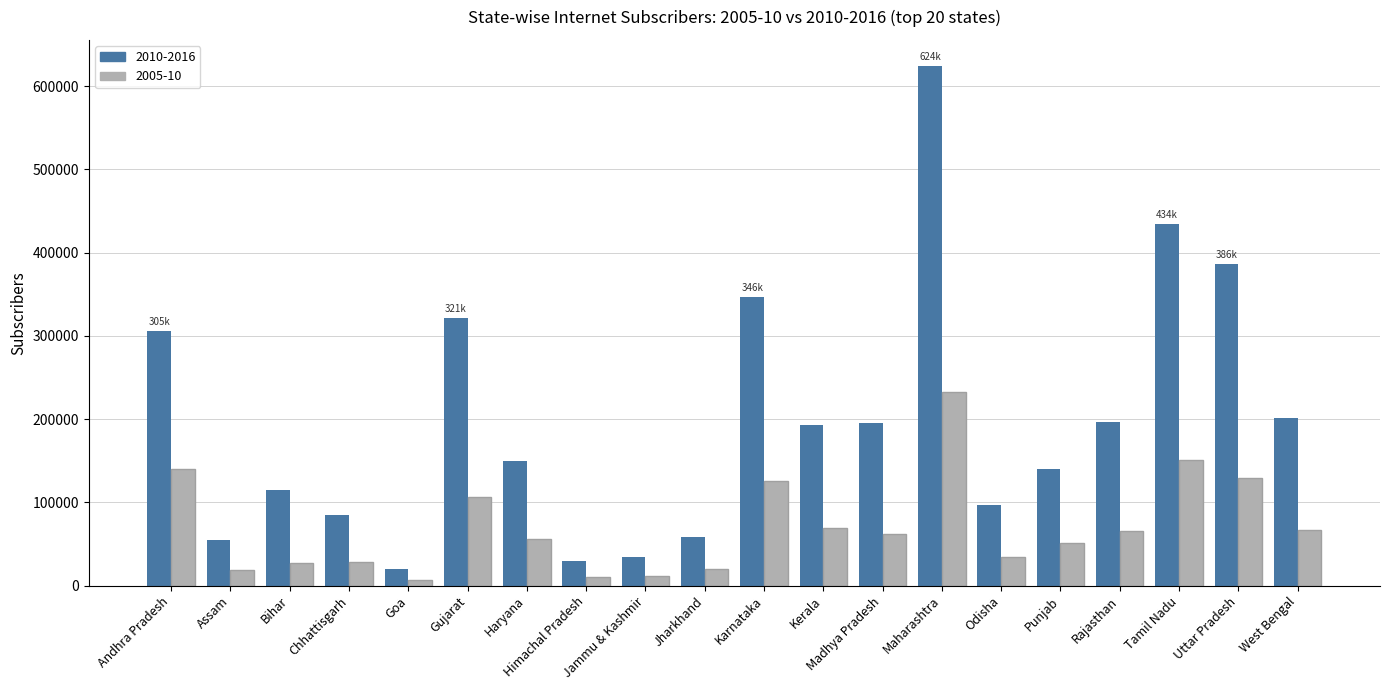

Which series has the widest spread of values?

2010-2016